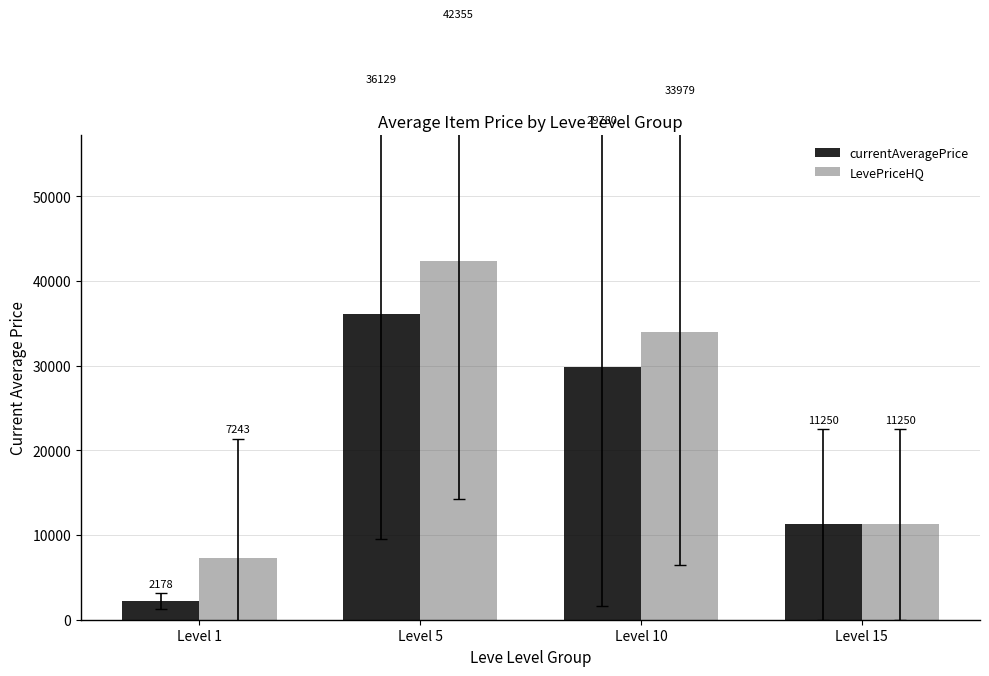

What is the average value of the currentAveragePrice series?

19834.3